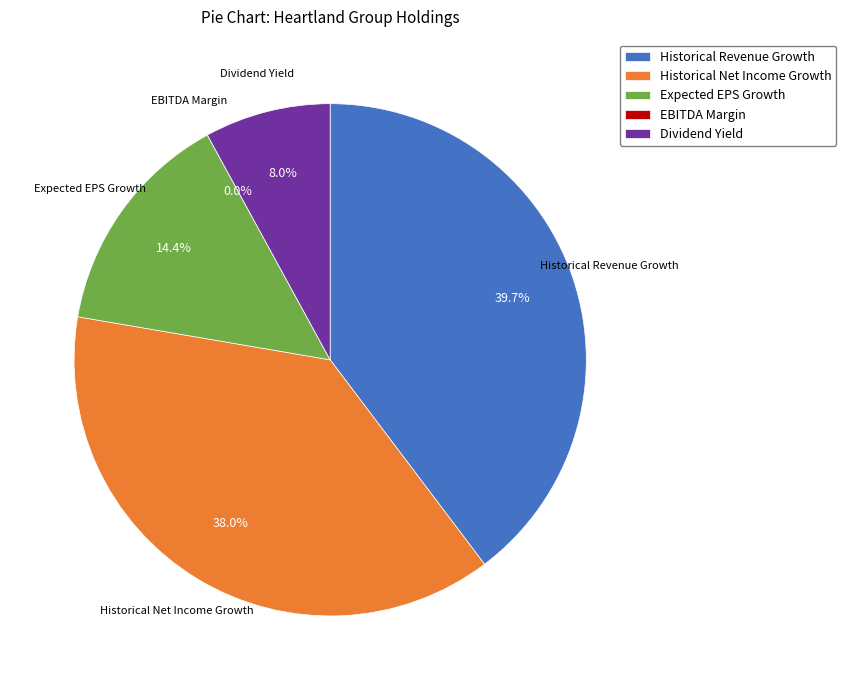

What is the total percentage of Expected EPS Growth and EBITDA Margin?

14.4%